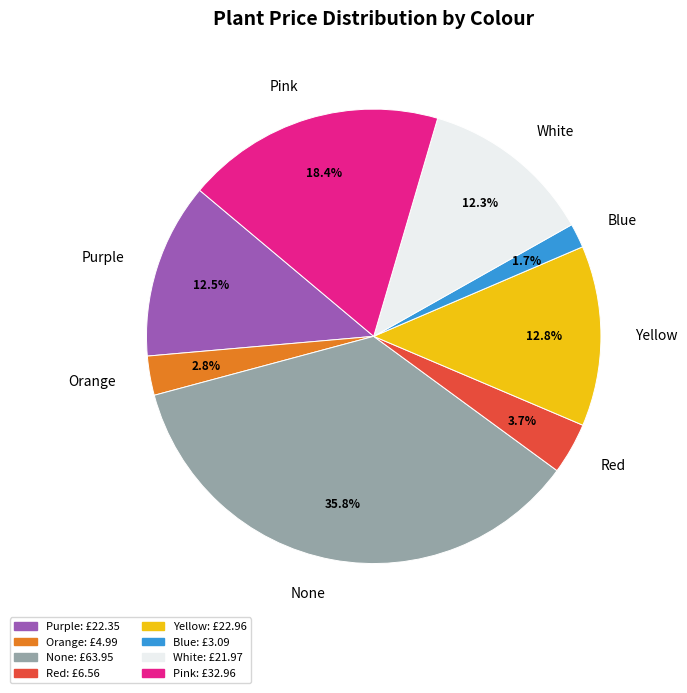

What portion of the pie excludes Orange?

97.2%